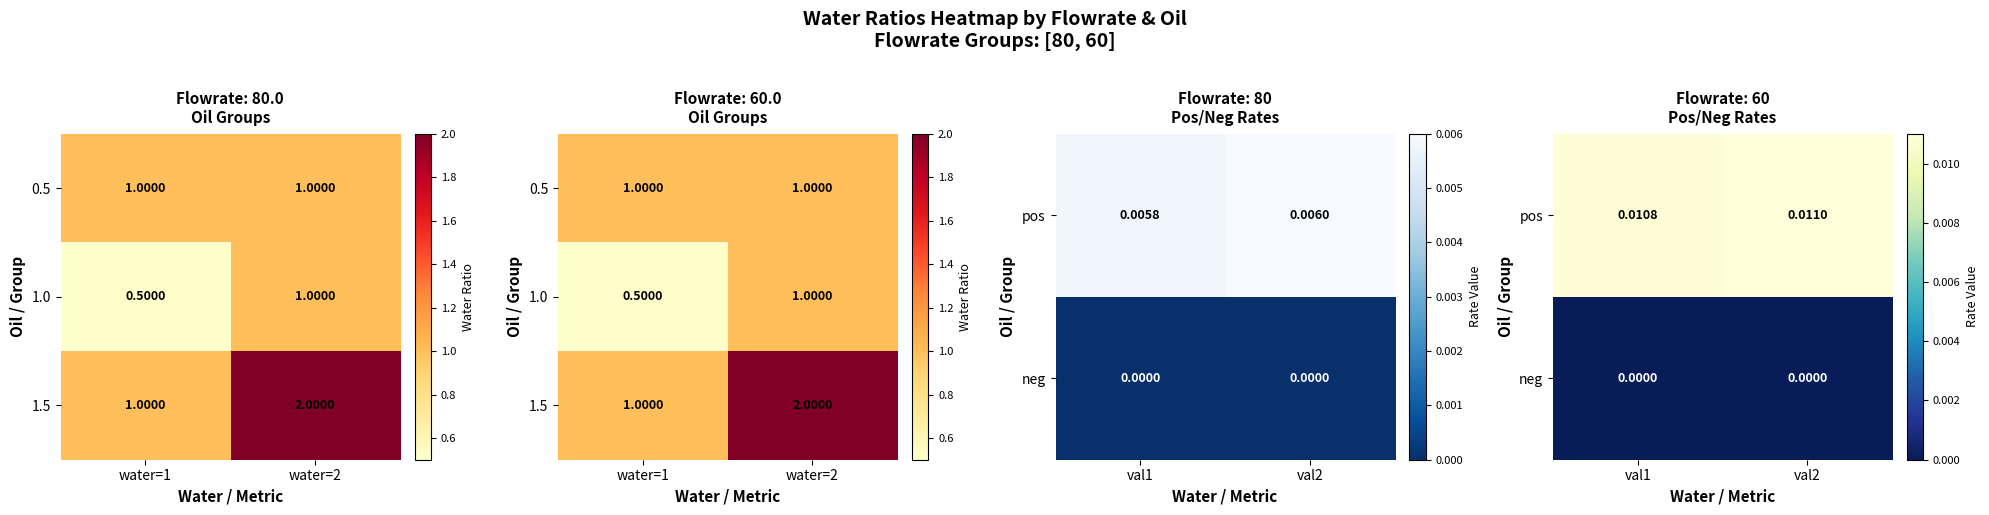

True or false: 1.5 has a value of 1.0 at water=1.

True